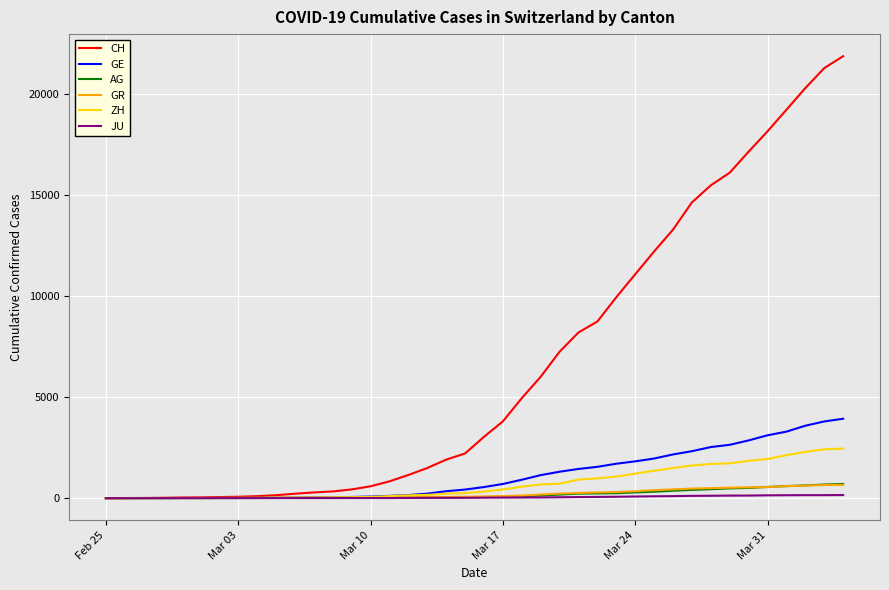

Which series has the widest spread of values?

CH